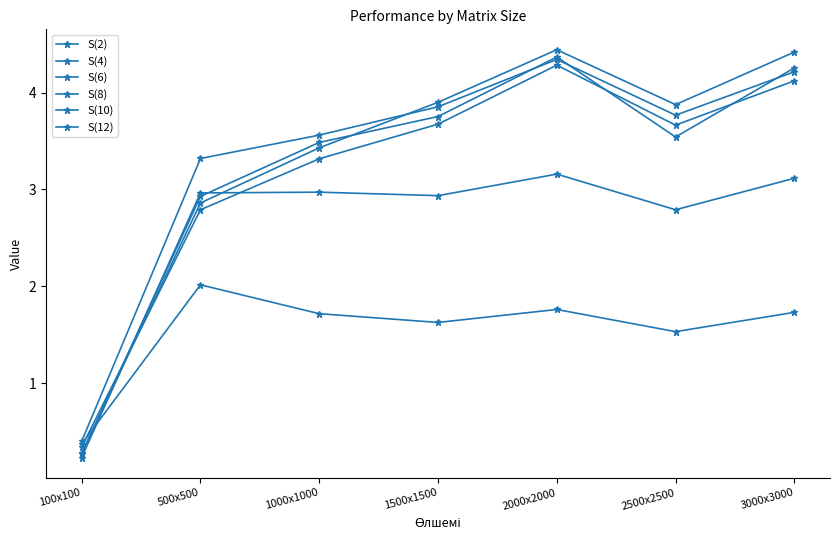

Is it true that S(6) equals 0.4 at 100x100?

True